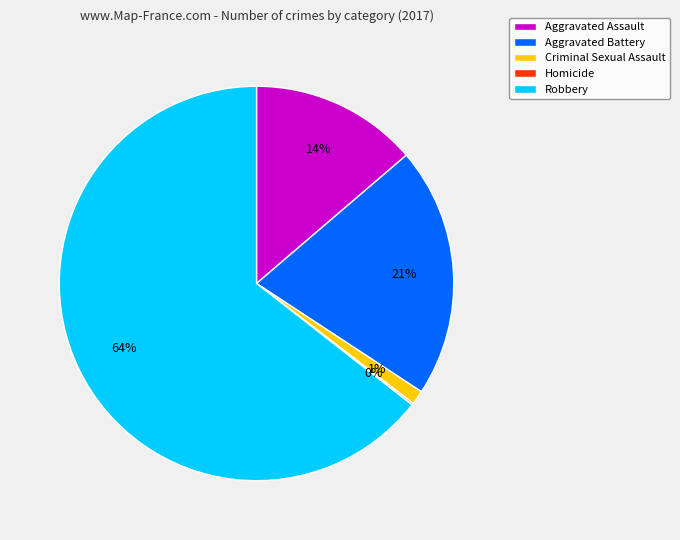

Which category accounts for the majority?

Robbery